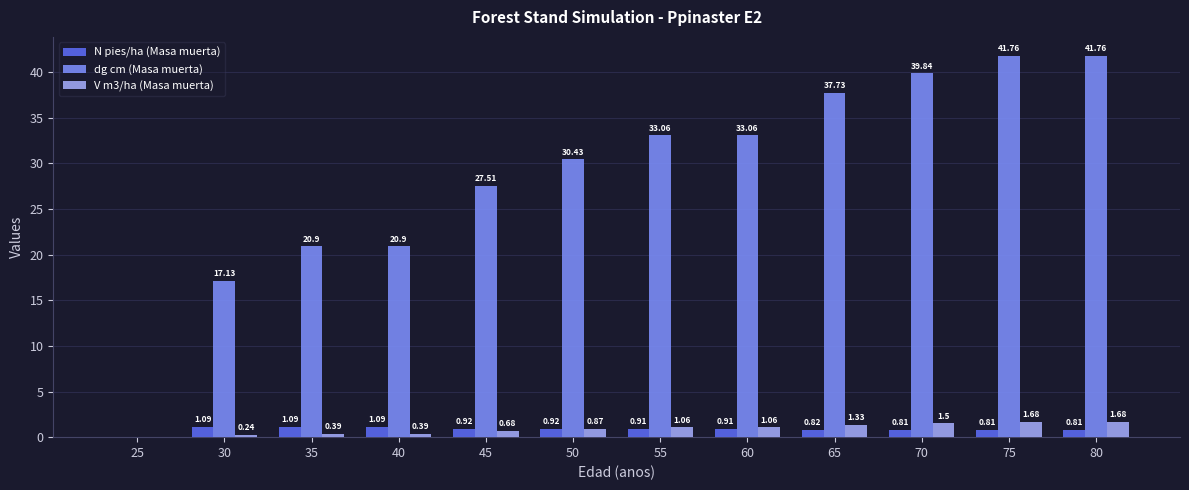

What is the sum of all N pies/ha (Masa muerta) values?

10.2